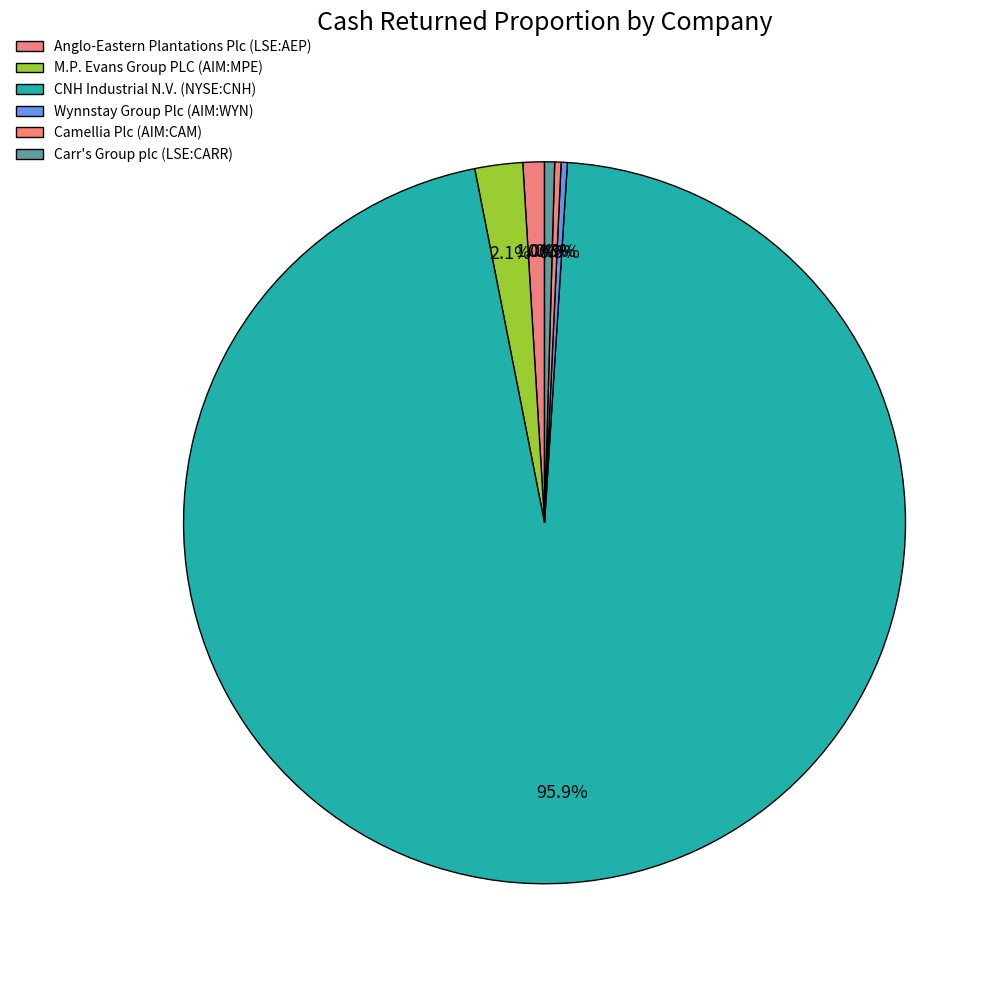

Is it true that Camellia Plc (AIM:CAM) is 0% of the pie?

True